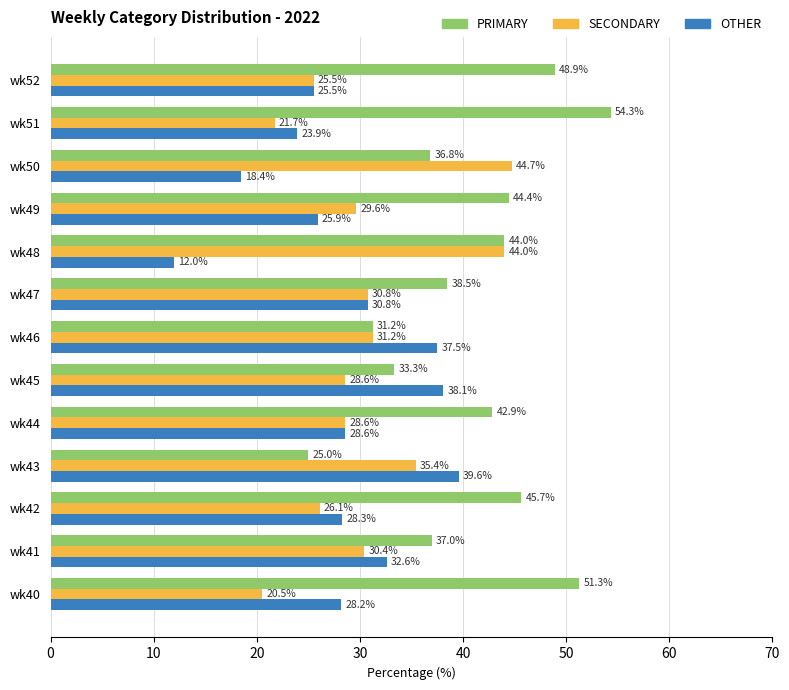

Is the value of OTHER at wk49 greater than the value of PRIMARY at wk43?

Yes